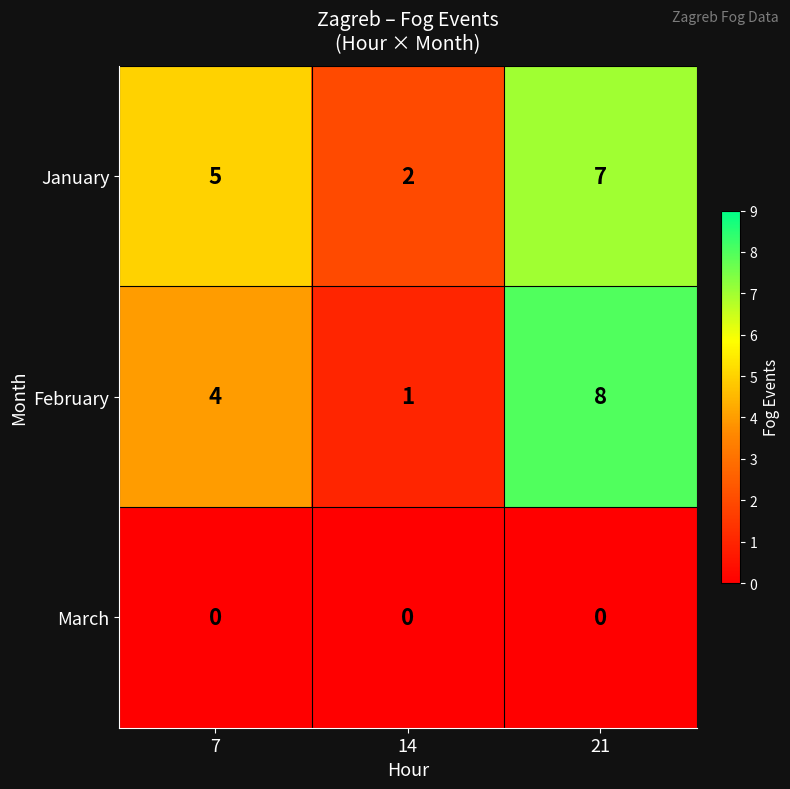

Which category has the lowest value in the January series?

14